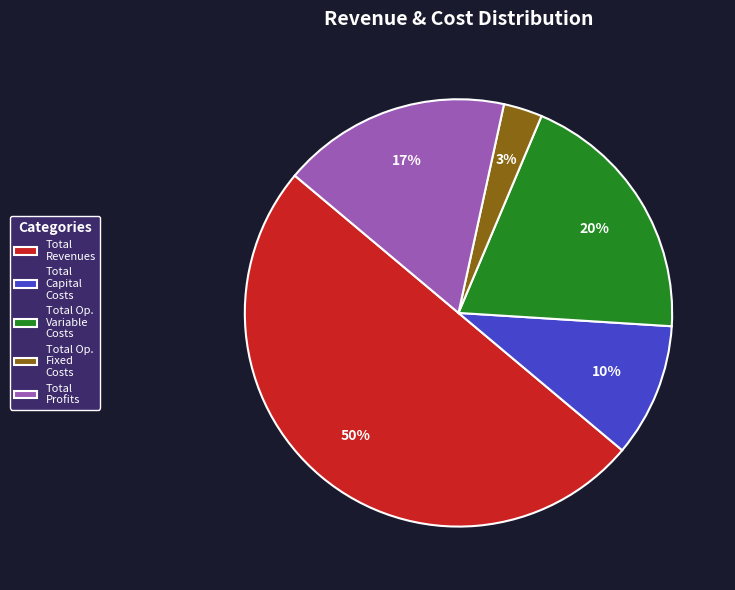

What is the smallest slice in the pie chart?

Total Op. Fixed Costs